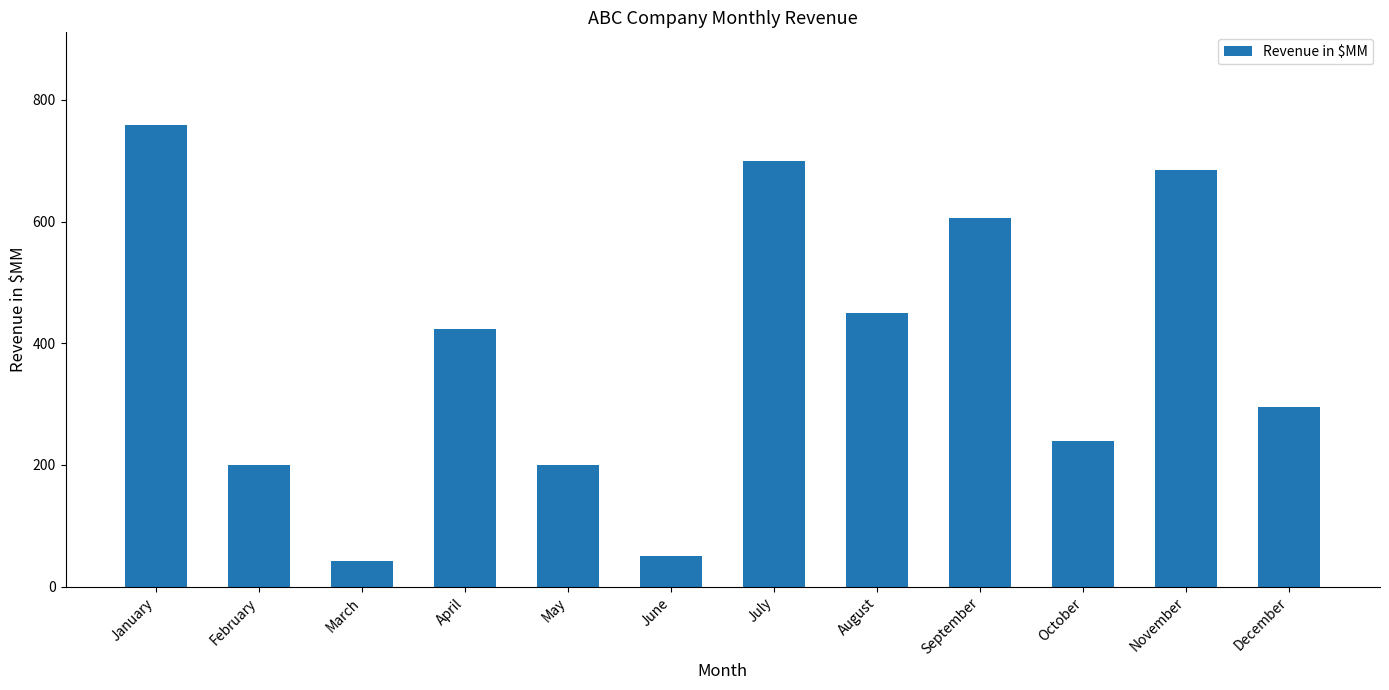

What is the greatest value displayed?

759